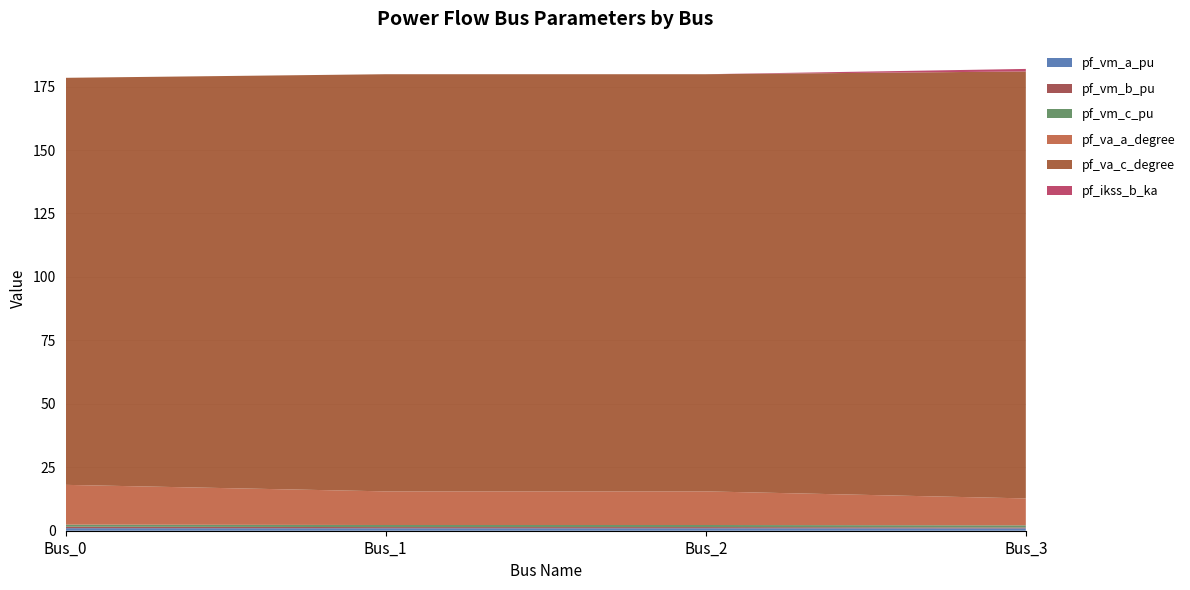

Reading right to left, what are all the values shown in this chart?

pf_vm_a_pu: Bus_3=0.9	Bus_2=1.0	Bus_1=1.0	Bus_0=1.0
pf_vm_b_pu: Bus_3=0.4	Bus_2=0.5	Bus_1=0.5	Bus_0=0.6
pf_vm_c_pu: Bus_3=0.8	Bus_2=0.8	Bus_1=0.8	Bus_0=0.8
pf_va_a_degree: Bus_3=10.6	Bus_2=13.2	Bus_1=13.2	Bus_0=15.7
pf_va_c_degree: Bus_3=168.2	Bus_2=164.4	Bus_1=164.4	Bus_0=160.4
pf_ikss_b_ka: Bus_3=1.0	Bus_2=0.0	Bus_1=0.0	Bus_0=0.0